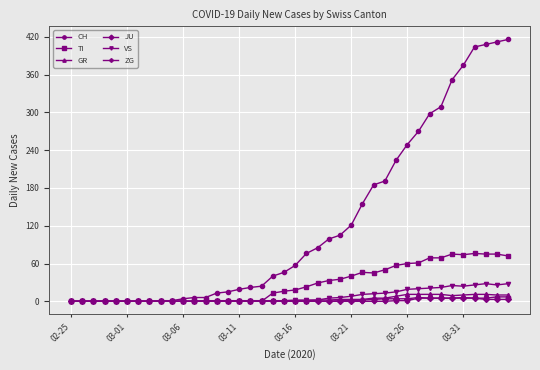

At how many categories does at least one series exceed 364?

5